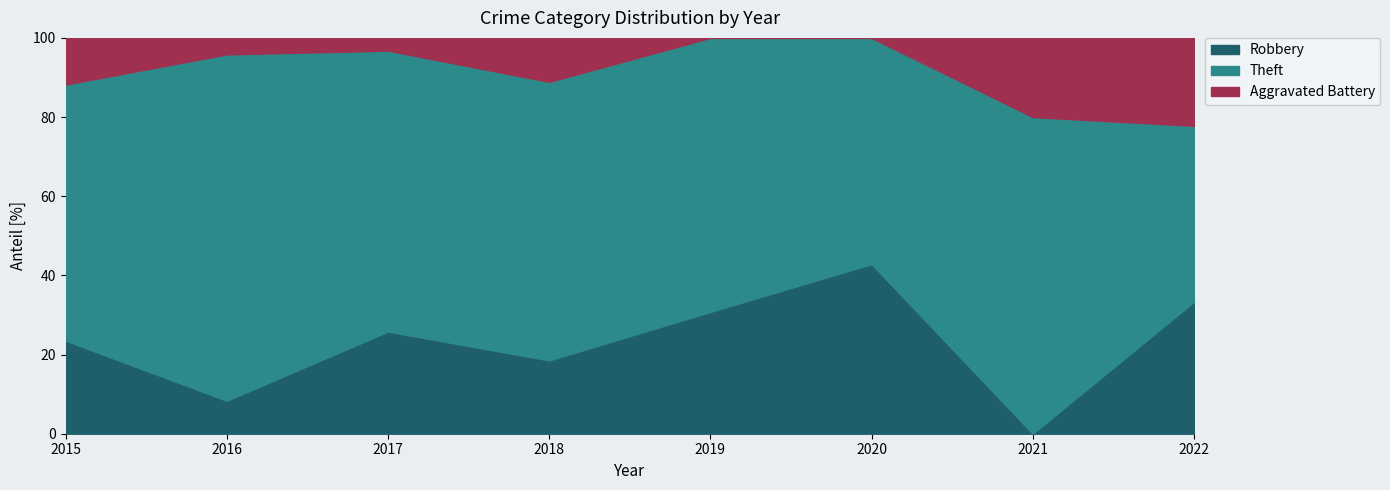

Rank the series by their maximum value, from highest to lowest.

Theft, Robbery, Aggravated Battery